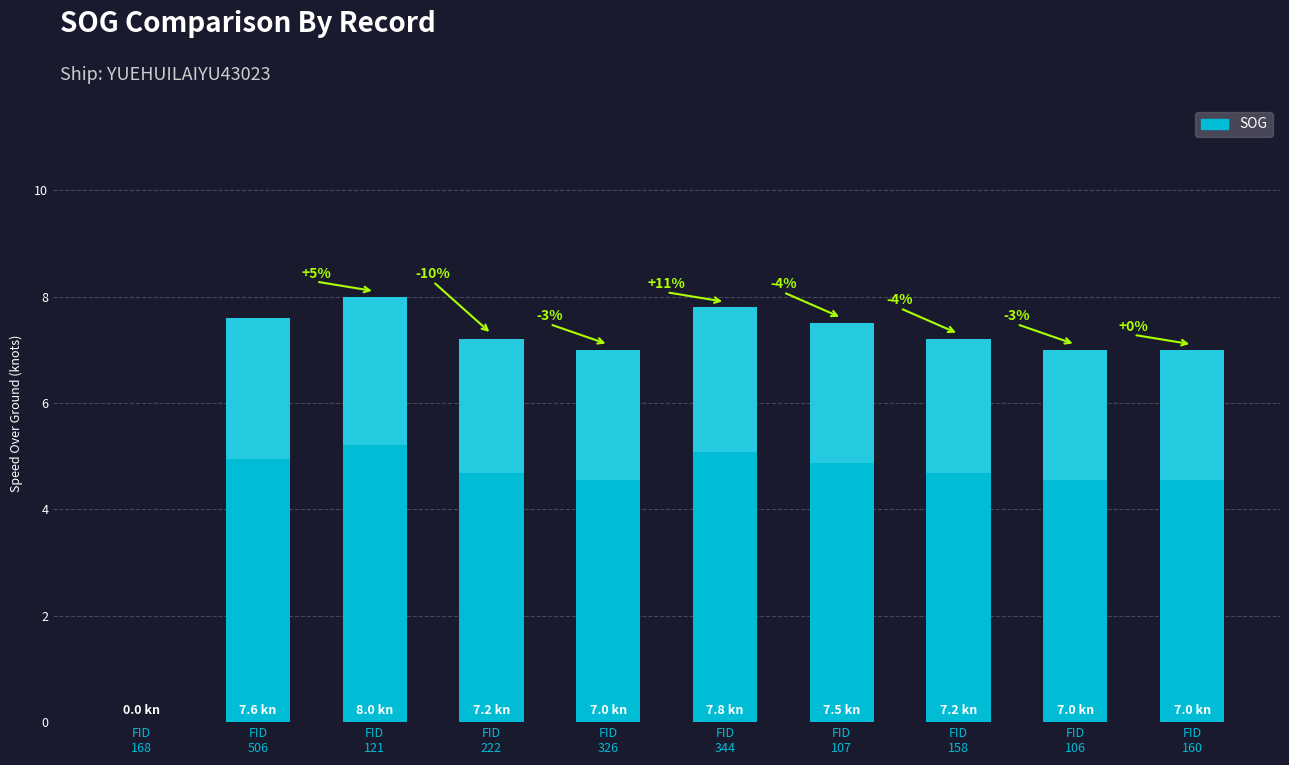

List the labels in order of value, largest first.

FID
121, FID
344, FID
506, FID
107, FID
222, FID
158, FID
326, FID
106, FID
160, FID
168